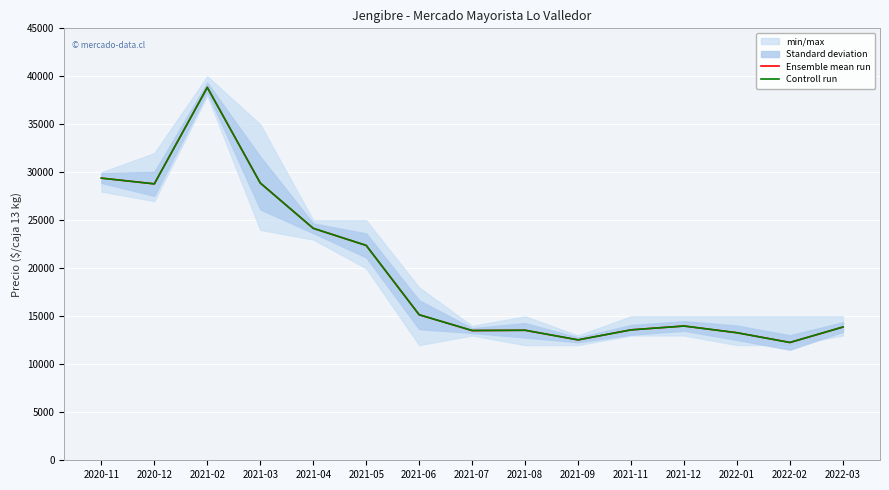

How many lines are shown in the chart?

2